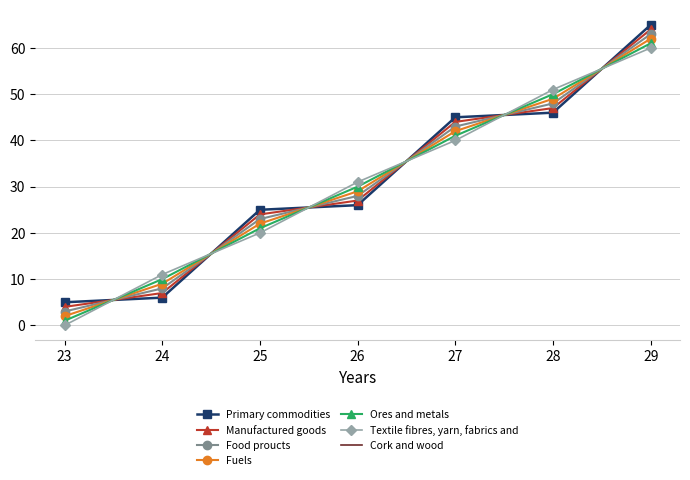

What is the difference between the highest and lowest values at 24?

5.0